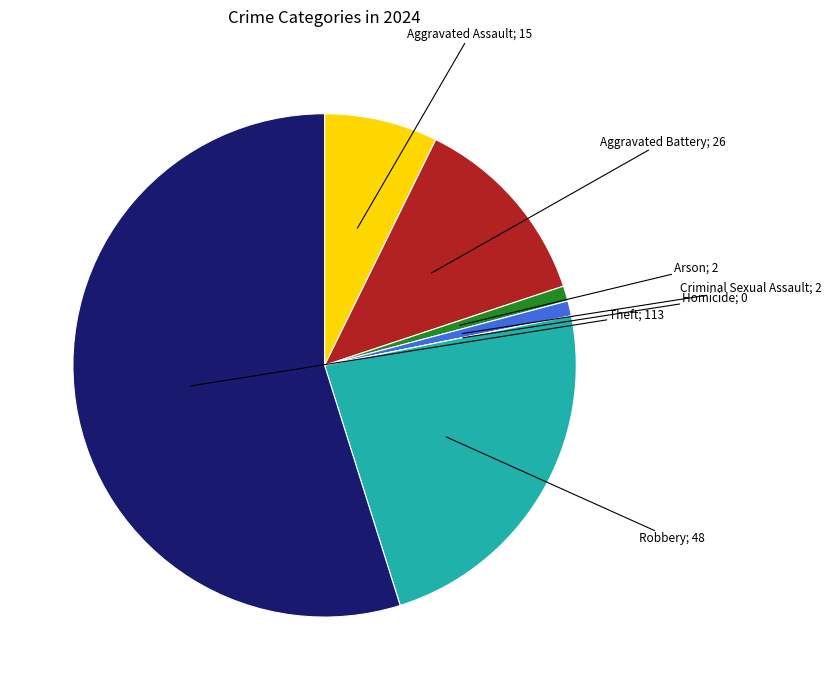

Does any single category account for the majority?

Yes